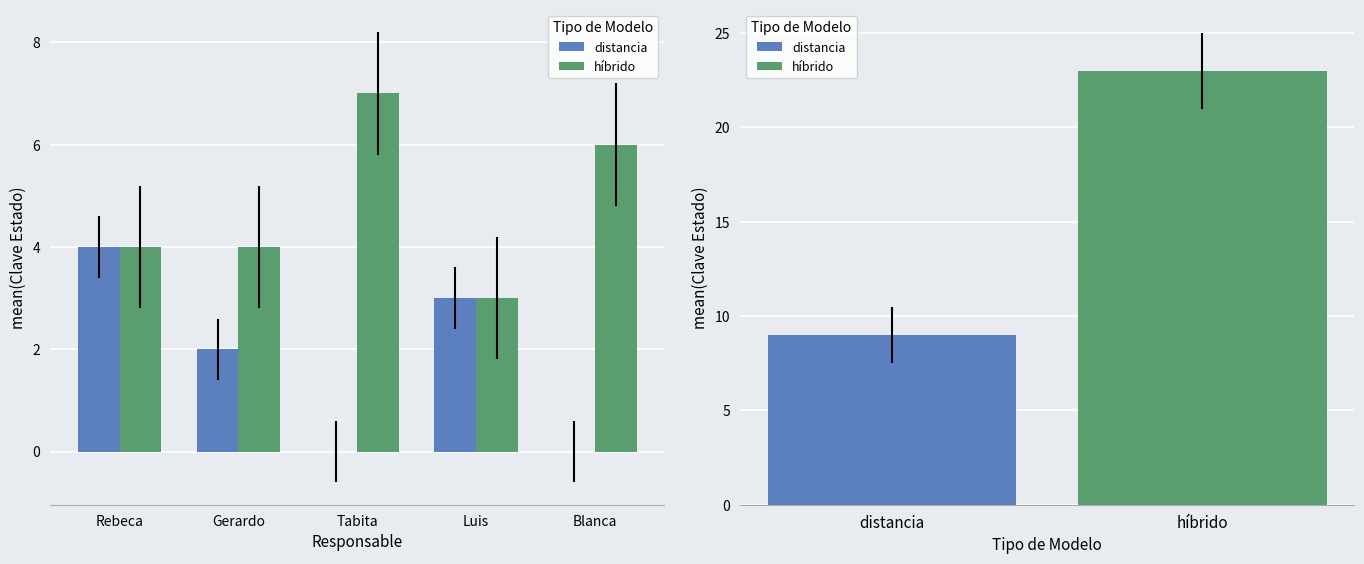

True or false: híbrido has a value of 2 at Gerardo.

False